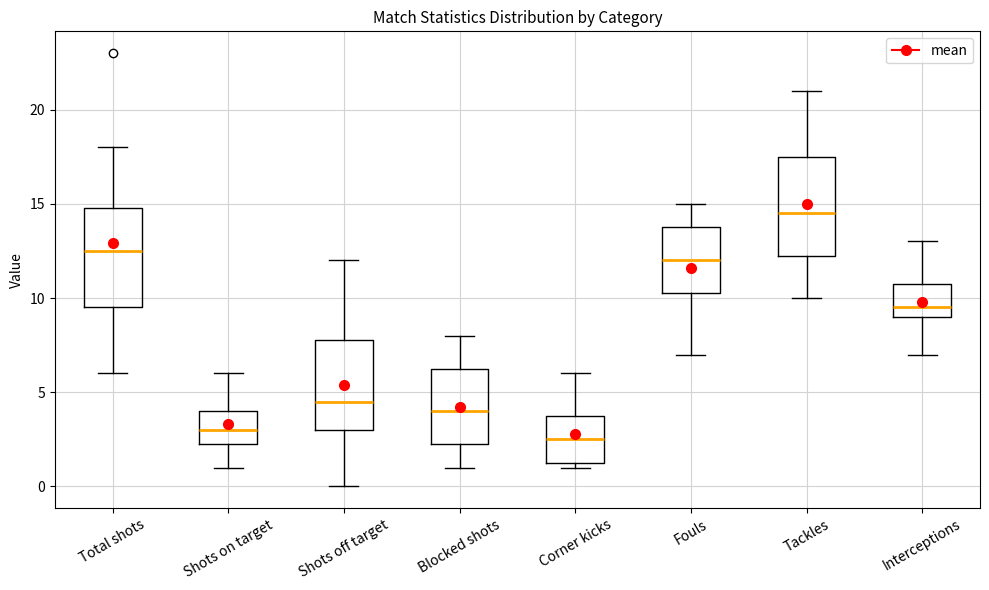

Reading left to right, transcribe this box plot: for each box, give where its median line is, the range the box spans, and where its two whiskers end, as read against the y-axis. The values are not printed on the chart, so give them approximately, as read against the axis.

Total shots: median 12.5, box 9.5 to 15.0, whiskers 6.0 to 18.0
Shots on target: median 3.0, box 2.5 to 4.0, whiskers 1.0 to 6.0
Shots off target: median 4.5, box 3.0 to 8.0, whiskers 0.0 to 12.0
Blocked shots: median 4.0, box 2.5 to 6.5, whiskers 1.0 to 8.0
Corner kicks: median 2.5, box 1.5 to 4.0, whiskers 1.0 to 6.0
Fouls: median 12.0, box 10.5 to 14.0, whiskers 7.0 to 15.0
Tackles: median 14.5, box 12.5 to 17.5, whiskers 10.0 to 21.0
Interceptions: median 9.5, box 9.0 to 11.0, whiskers 7.0 to 13.0